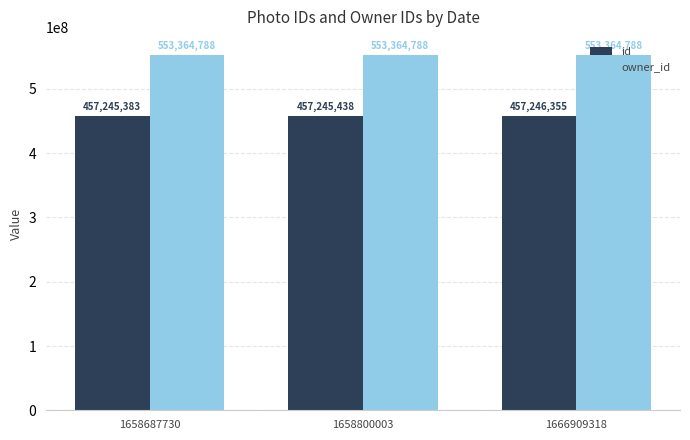

At which label is id closest to 457245869?

1658800003